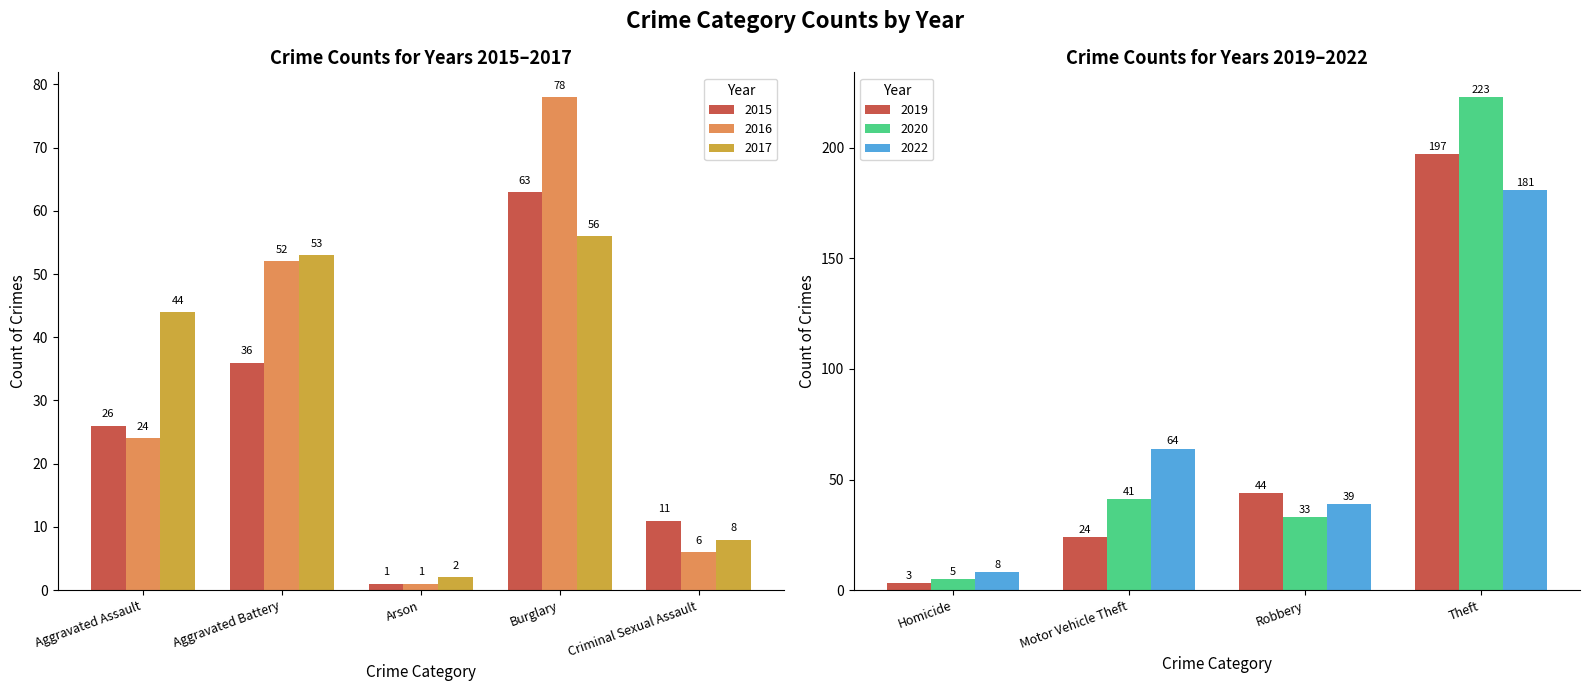

Which category has the lowest value in the 2015 series?

Arson